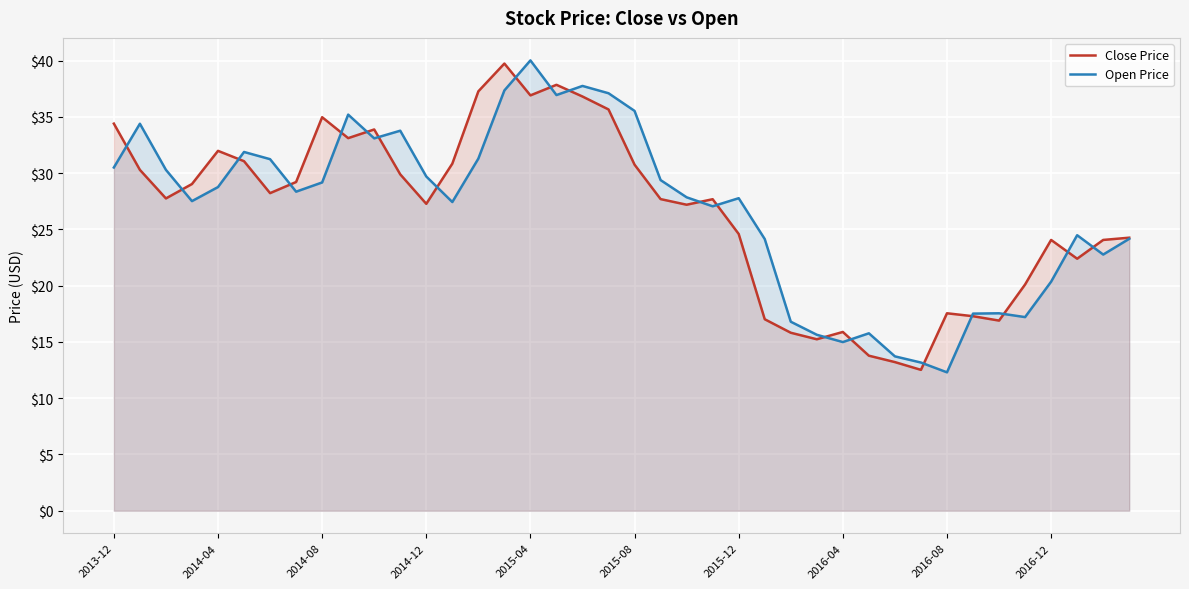

True or false: Open Price has a value of 53.9 at 2016-12.

False